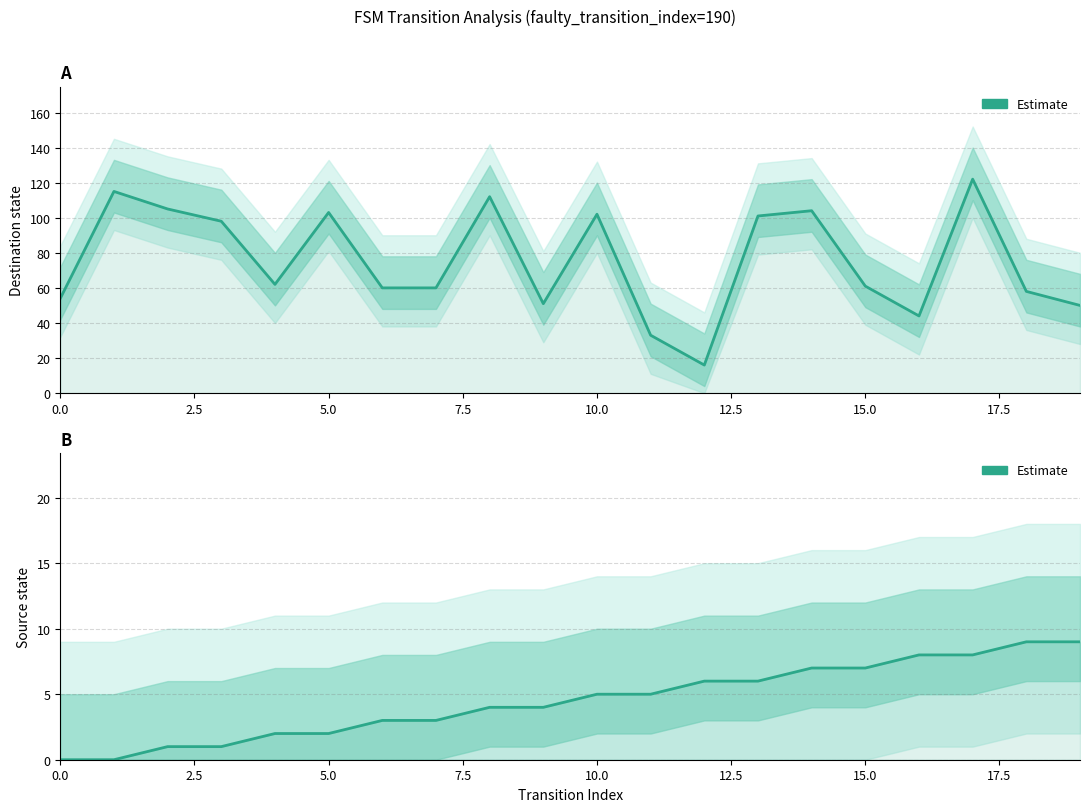

What is the approximate value at 12?

6